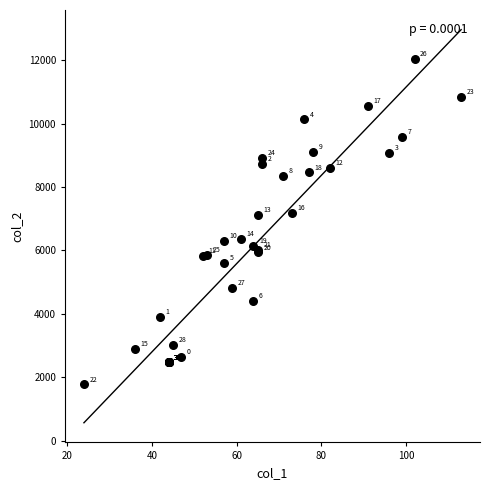

What Y value in the scatter plot is closest to 6910?

7127